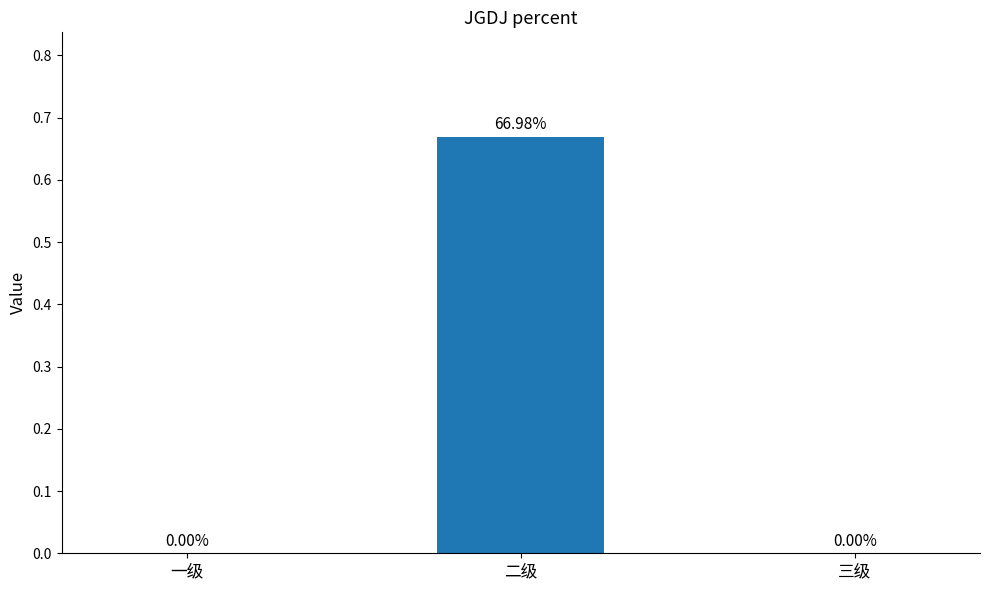

What is the change in value from 一级 to 二级?

+0.7